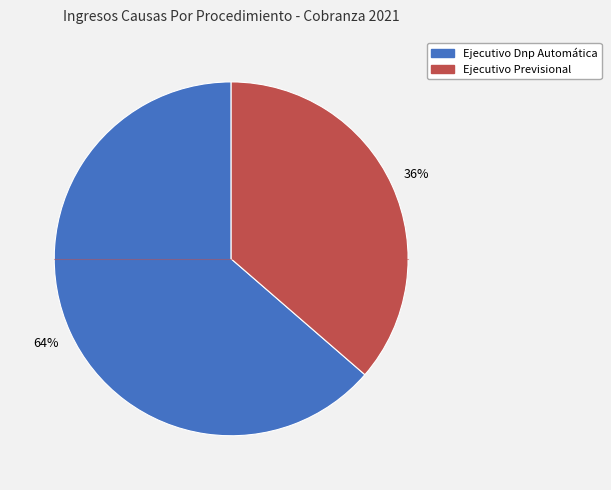

To the nearest percent, what percentage of the pie is Ejecutivo Dnp Automática?

64%